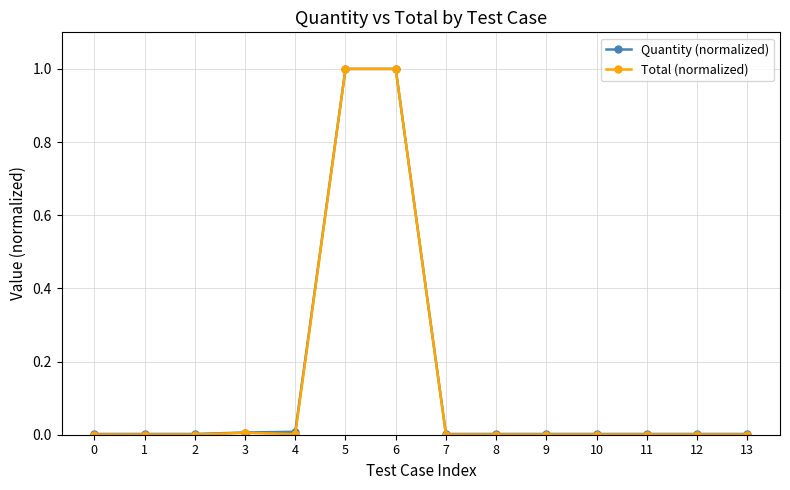

Is the value of Total (normalized) at 4 greater than the value of Quantity (normalized) at 6?

No